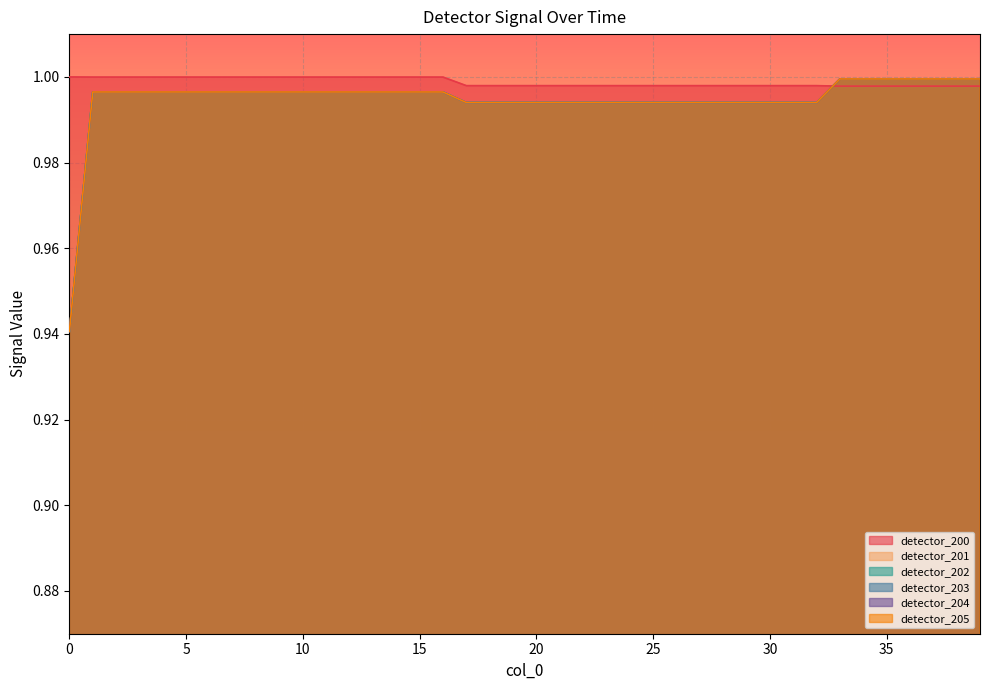

How many distinct data groups are displayed?

6